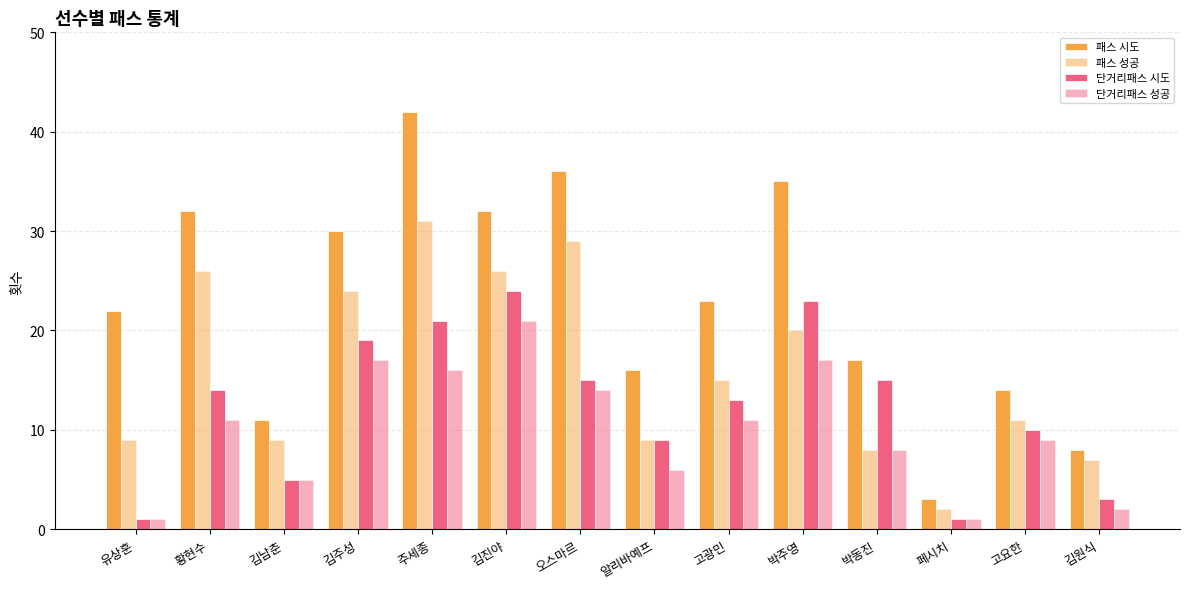

Is the value of 단거리패스 성공 at 박주영 greater than the value of 패스 시도 at 오스마르?

No